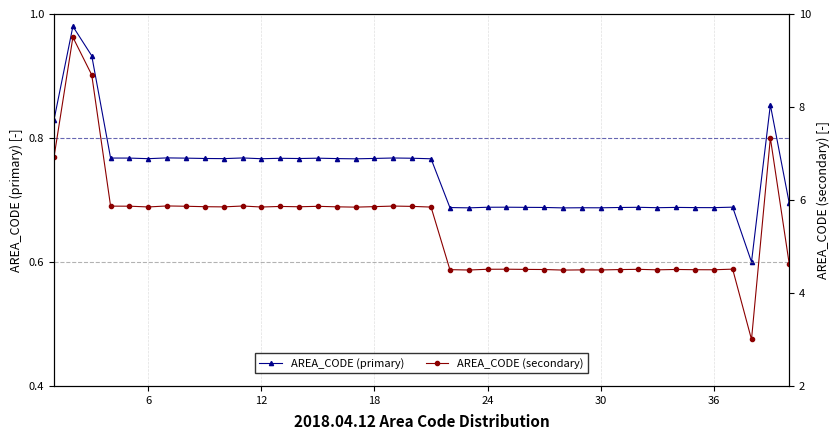

Reading left to right, what are all the values shown in this chart?

AREA_CODE (primary): 0.8	1.0	0.9	0.8	0.8	0.8	0.8	0.8	0.8	0.8	0.8	0.8	0.8	0.8	0.8	0.8	0.8	0.8	0.8	0.8	0.8	0.7	0.7	0.7	0.7	0.7	0.7	0.7	0.7	0.7	0.7	0.7	0.7	0.7	0.7	0.7	0.7	0.6	0.9	0.7
AREA_CODE (secondary): 6.9	9.5	8.7	5.9	5.9	5.8	5.9	5.9	5.9	5.9	5.9	5.8	5.9	5.9	5.9	5.9	5.8	5.9	5.9	5.9	5.8	4.5	4.5	4.5	4.5	4.5	4.5	4.5	4.5	4.5	4.5	4.5	4.5	4.5	4.5	4.5	4.5	3.0	7.3	4.6